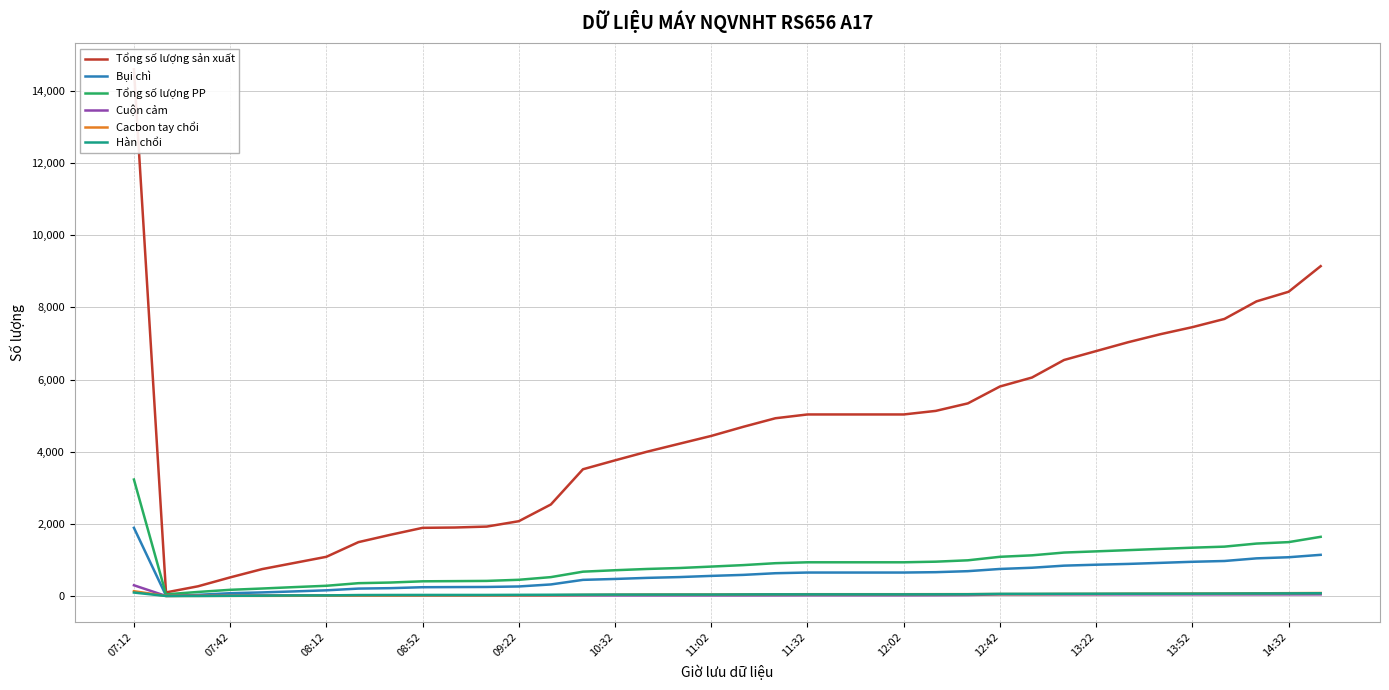

The value of Tổng số lượng PP at 13:22 is 502. True or false?

False